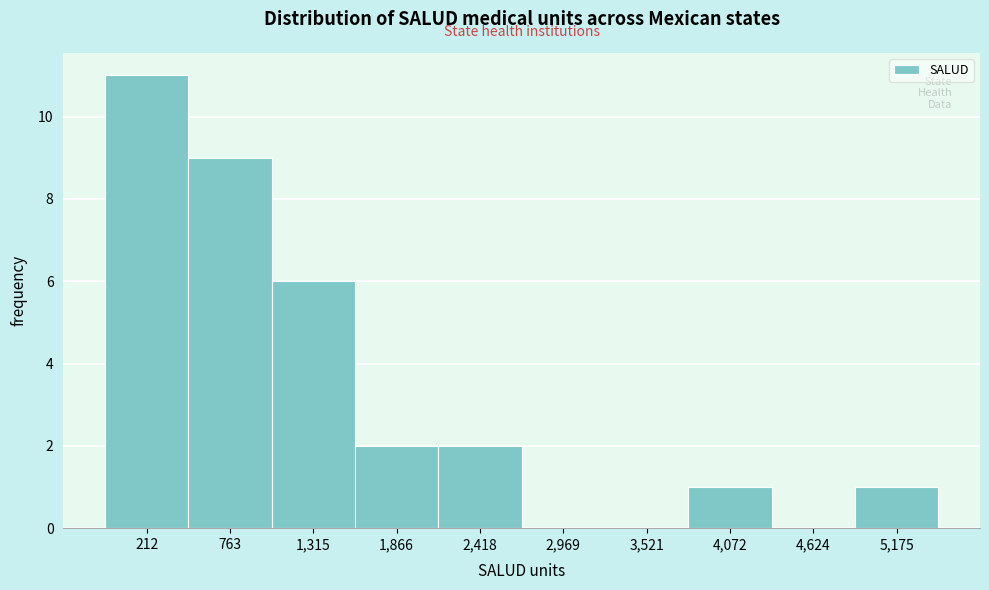

Reading right to left, extract all data points from this chart.

5,175=1	4,624=0	4,072=1	3,521=0	2,969=0	2,418=2	1,866=2	1,315=6	763=9	212=11